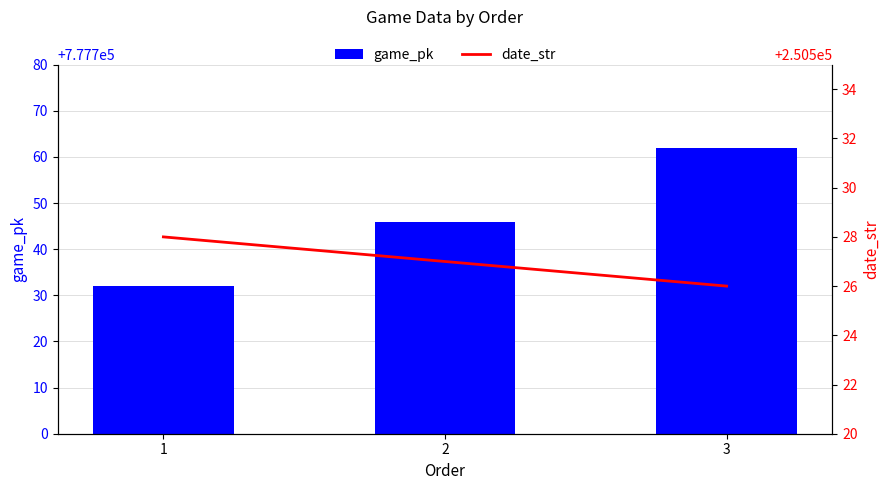

Reading left to right, what are all the values shown in this chart?

game_pk: 777732	777746	777762
date_str: 250528	250527	250526